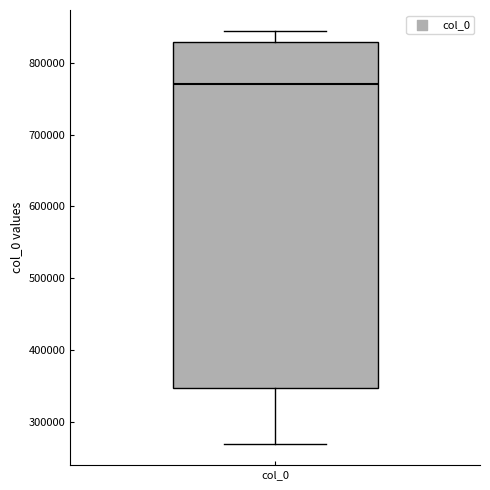

Transcribe this box plot: give where the median line is, the range the box spans, and where the two whiskers end, as read against the y-axis. The values are not printed on the chart, so give them approximately, as read against the axis.

median 770000, box 350000 to 830000, whiskers 270000 to 840000